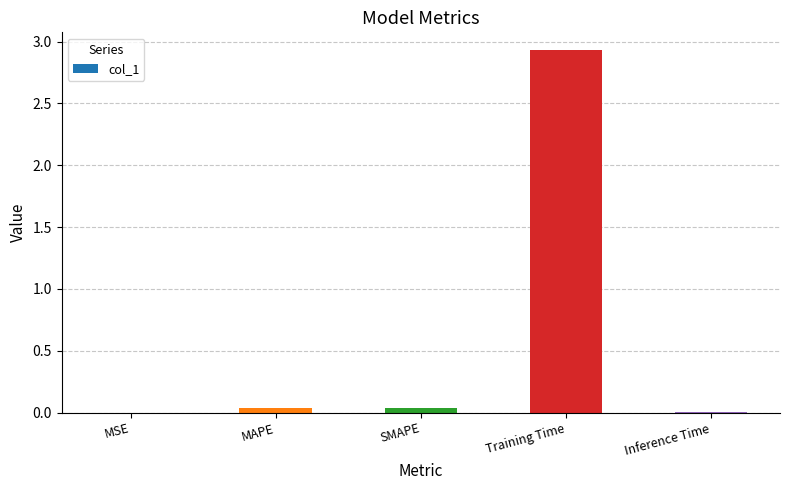

Is it true that the value at Training Time is 0.6?

False